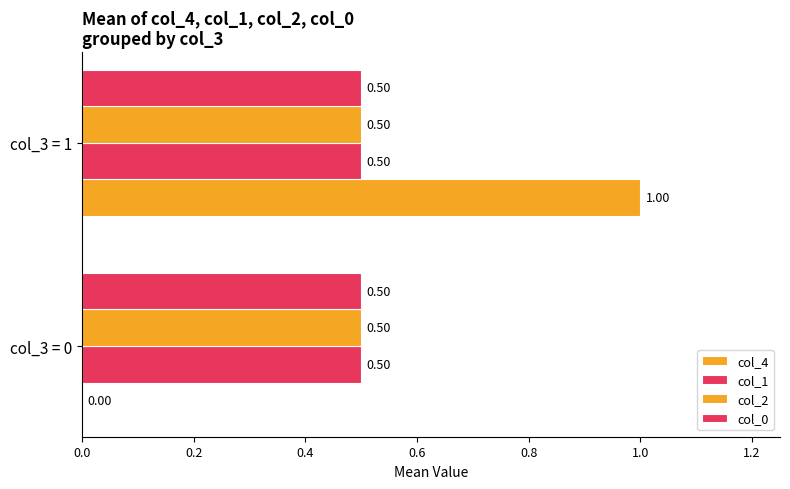

Count the number of data series in this chart.

4